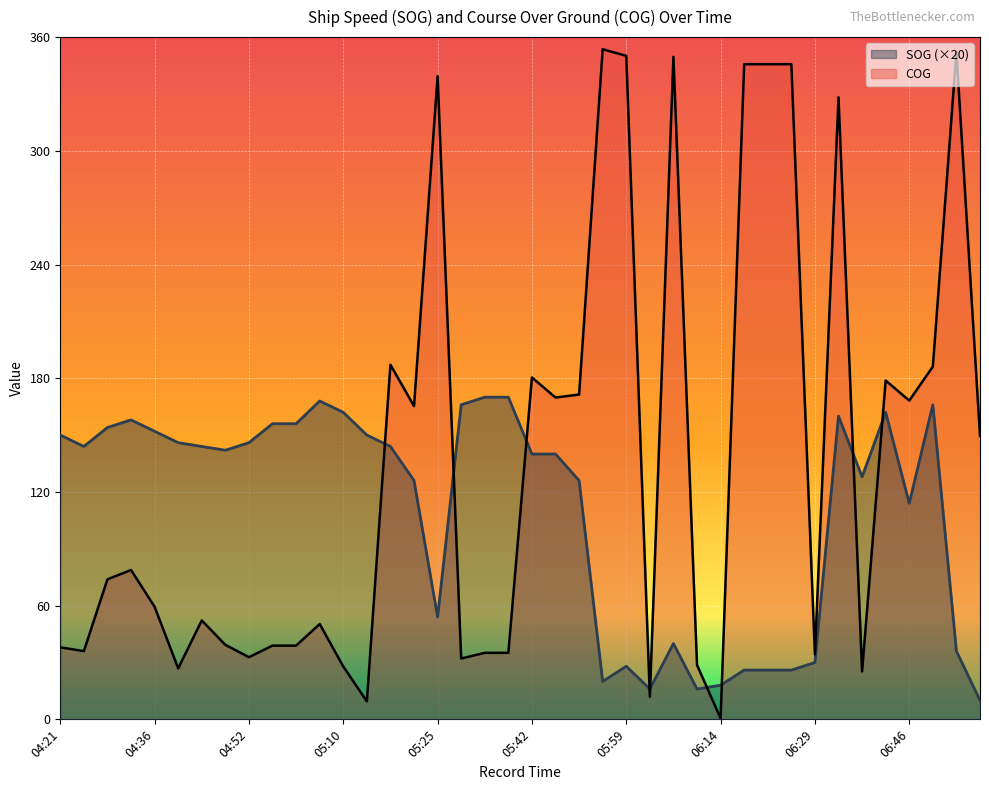

How many interior local peaks does the COG series have?

11